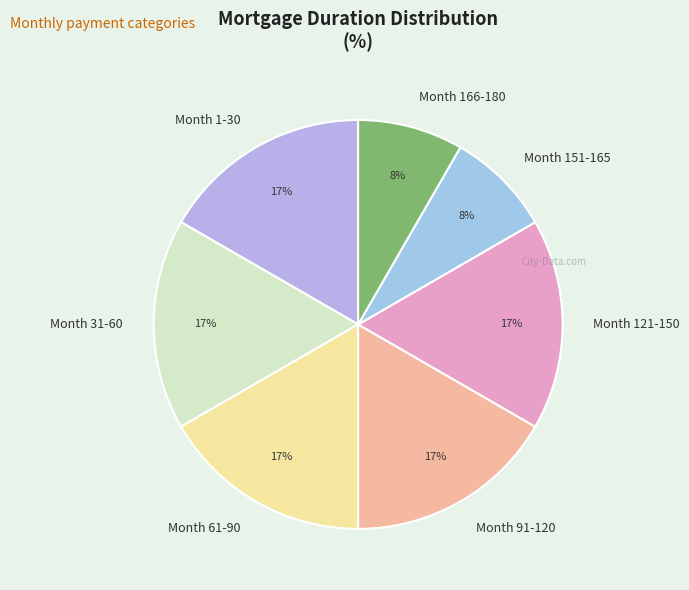

Does Month 61-90 account for over 50% of the chart?

No